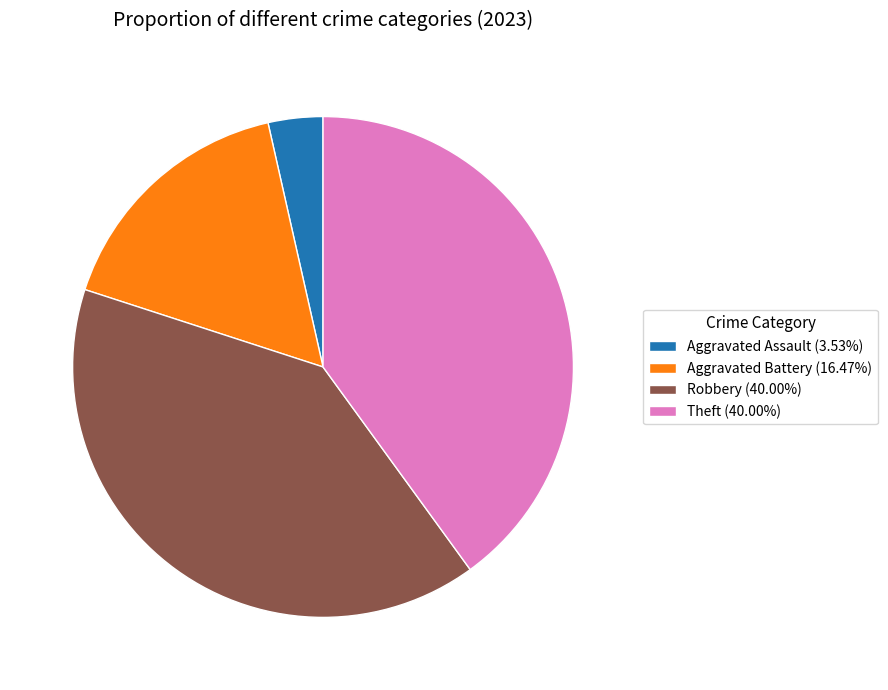

What is the ratio of the value at Theft (40.00%) to the value at Robbery (40.00%)?

1.0